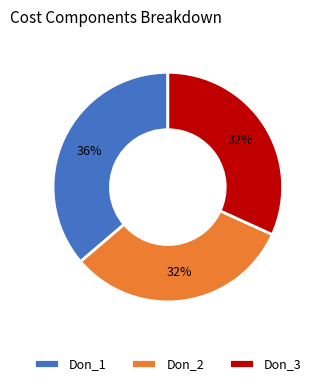

What percentage is the Don_3 slice, to the nearest percent?

32%